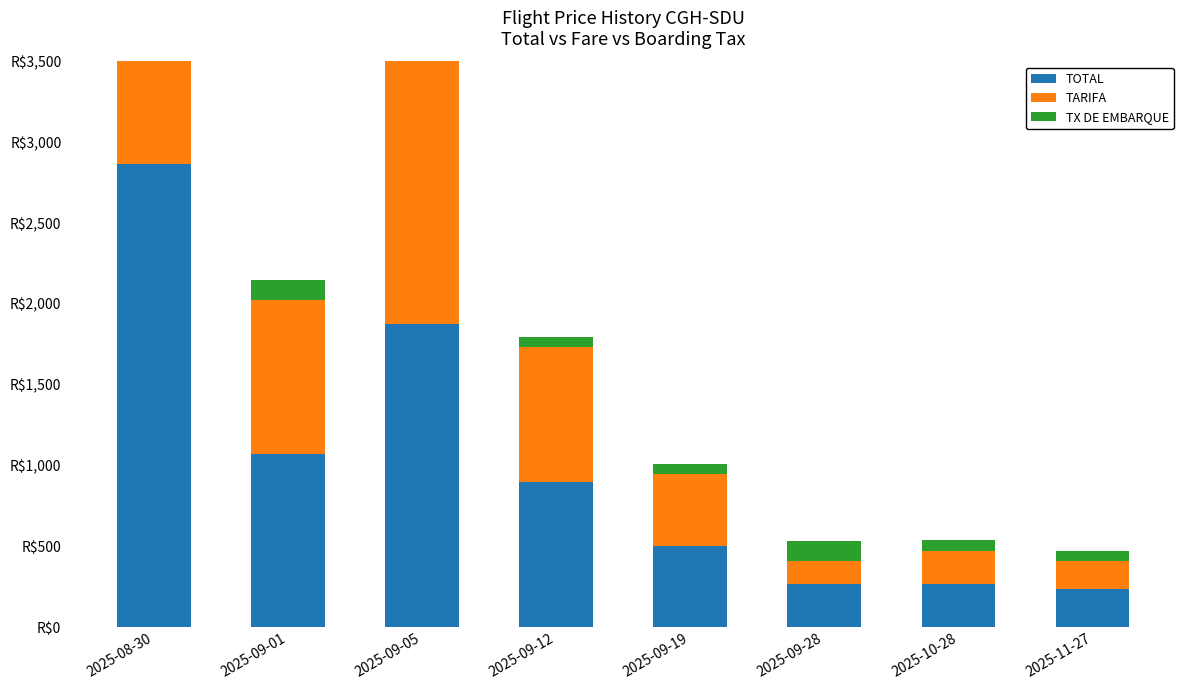

What is the sum of all TOTAL values?

7986.1